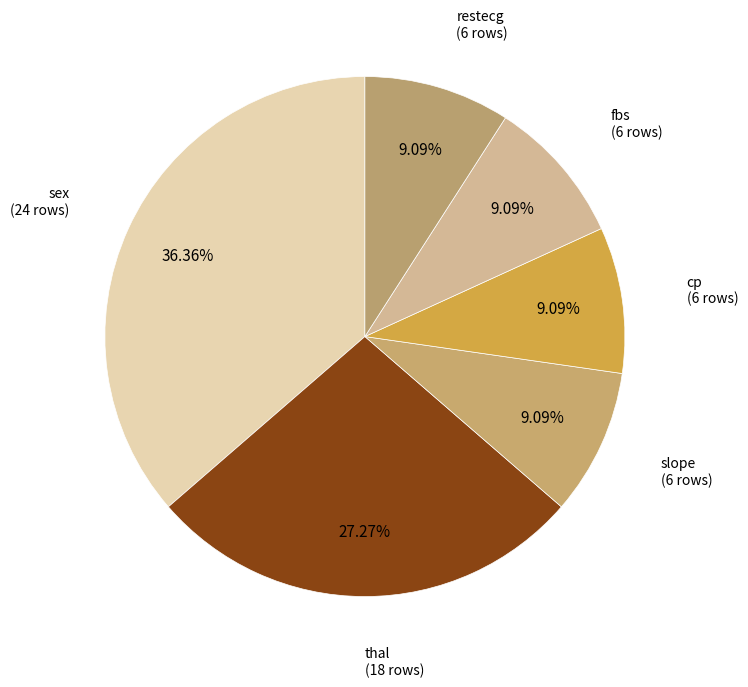

Which category has the smallest portion of the pie?

slope